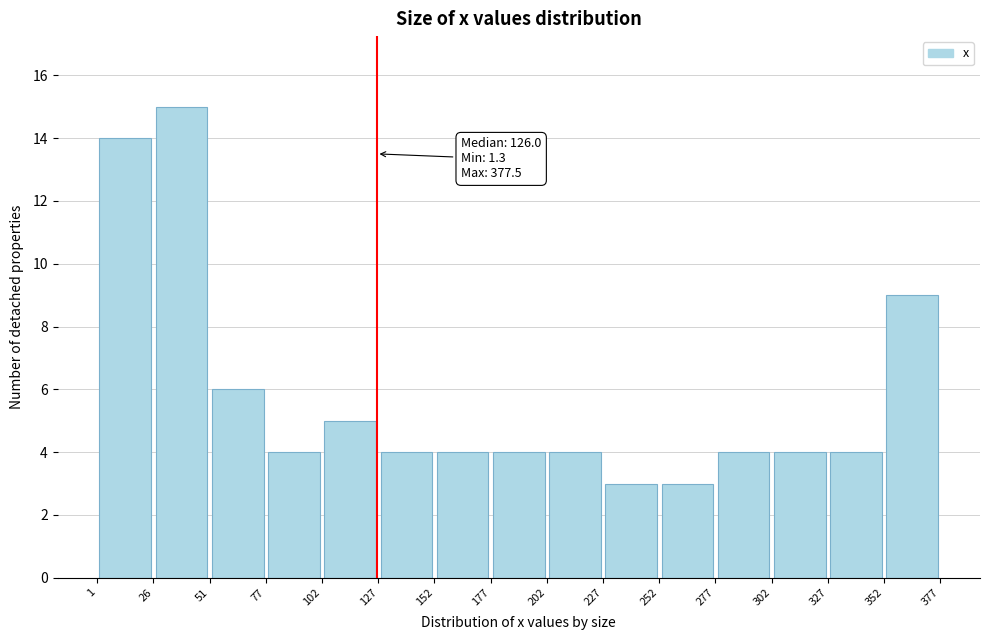

Over which range of the x-axis is the bar tallest?

26 to 51